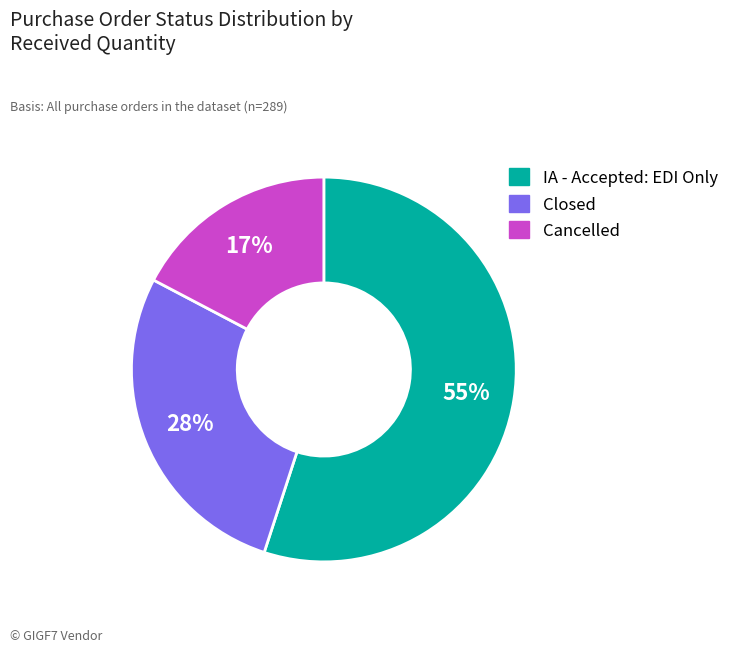

Is there a majority slice in this chart?

Yes